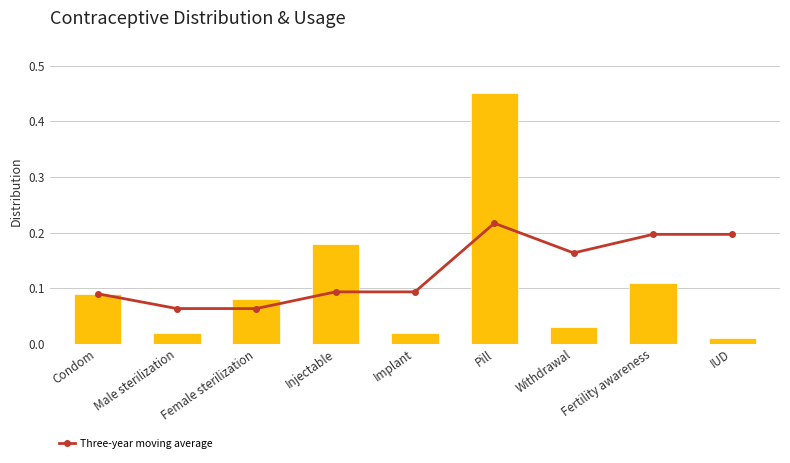

What is the total value across all series at Condom?

0.2